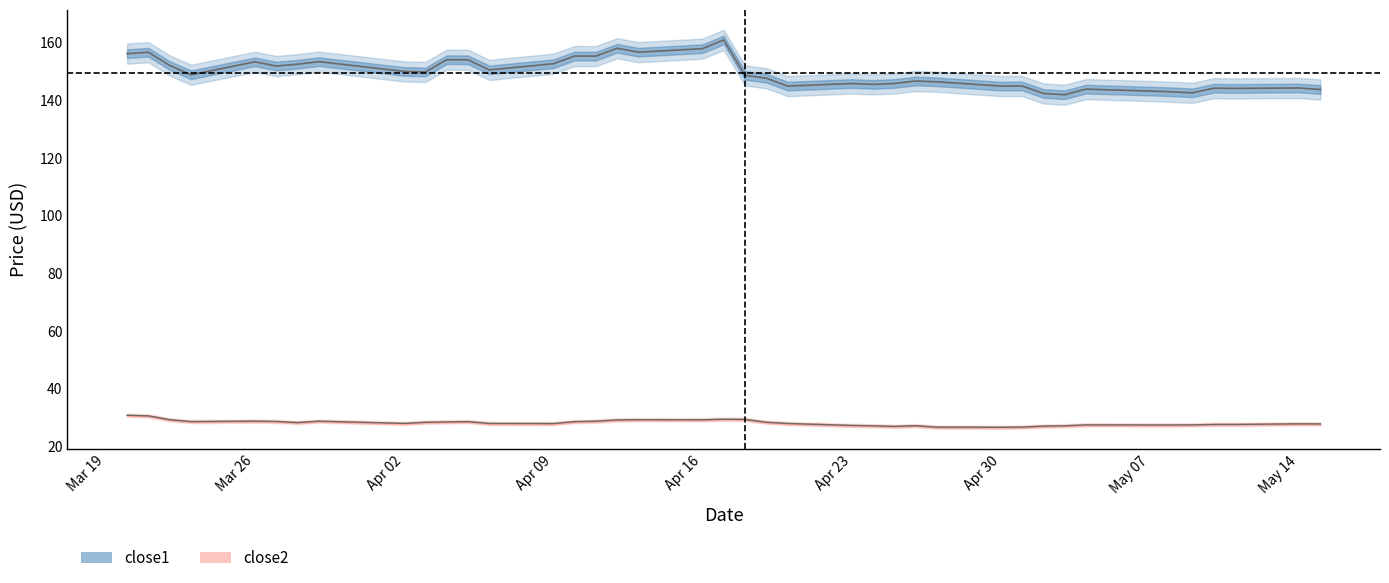

What is the lowest value of the close2 series?

26.6